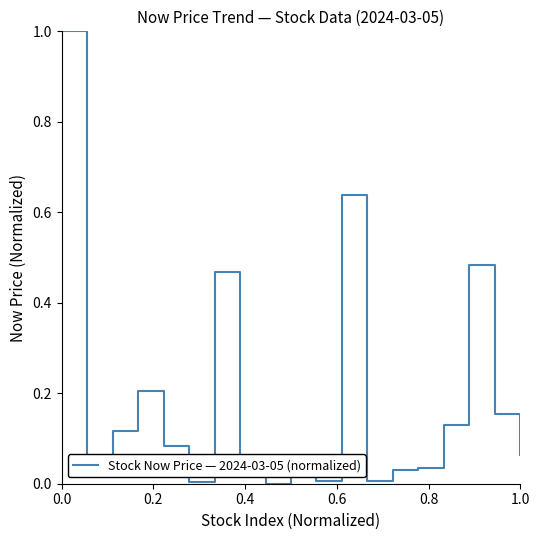

How many distinct data groups are displayed?

1